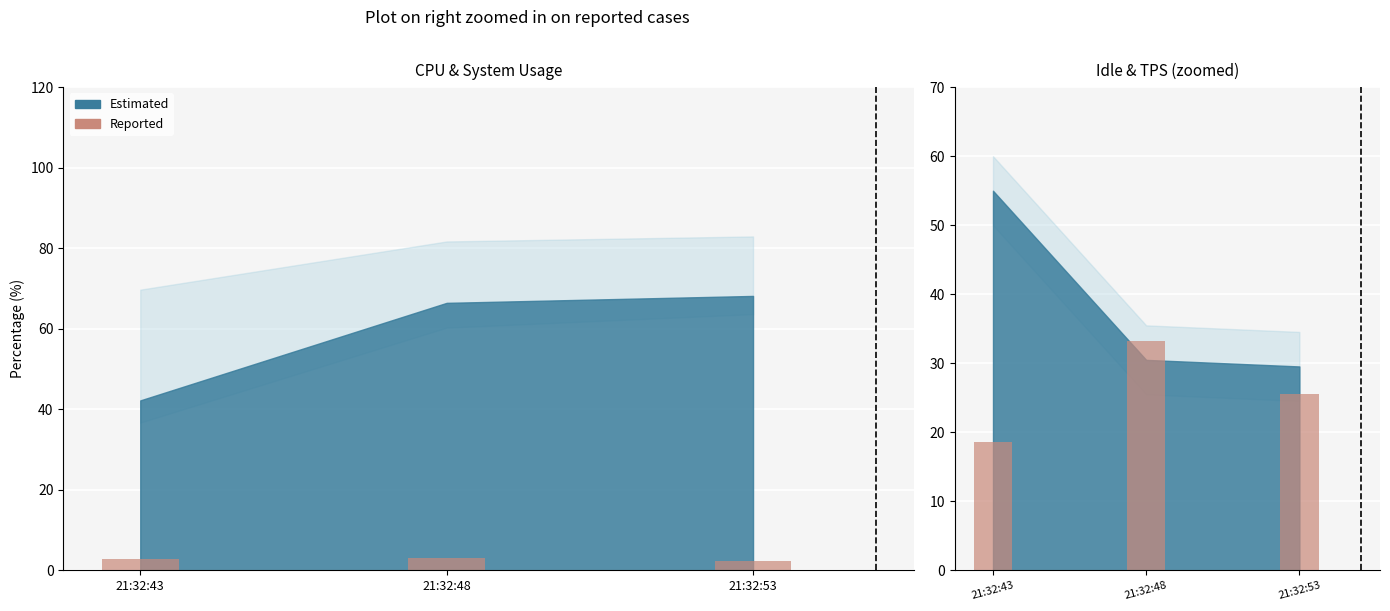

At which label does the data first exceed 25?

21:32:48